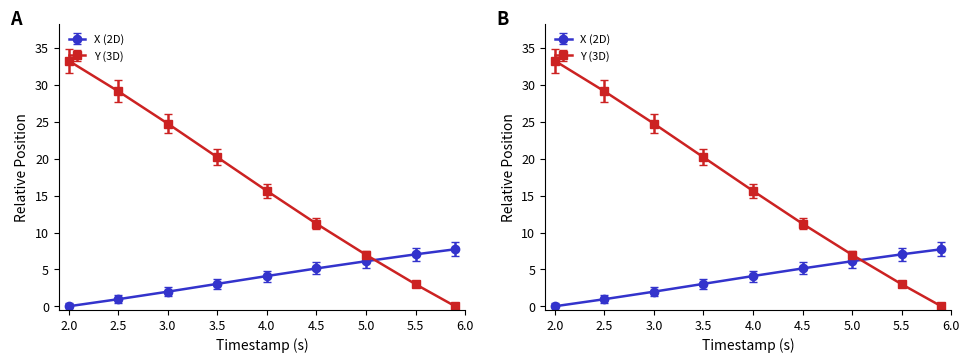

Which series has the largest total across all categories?

Y